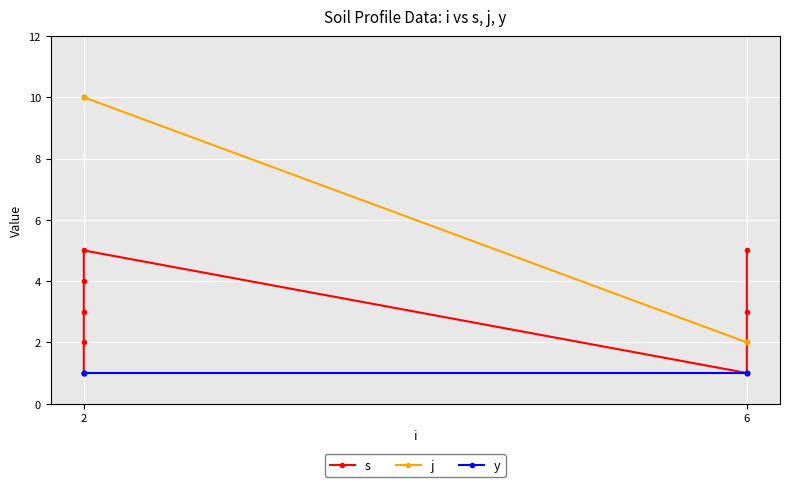

Between 2 and 6, which series saw the biggest shift?

j